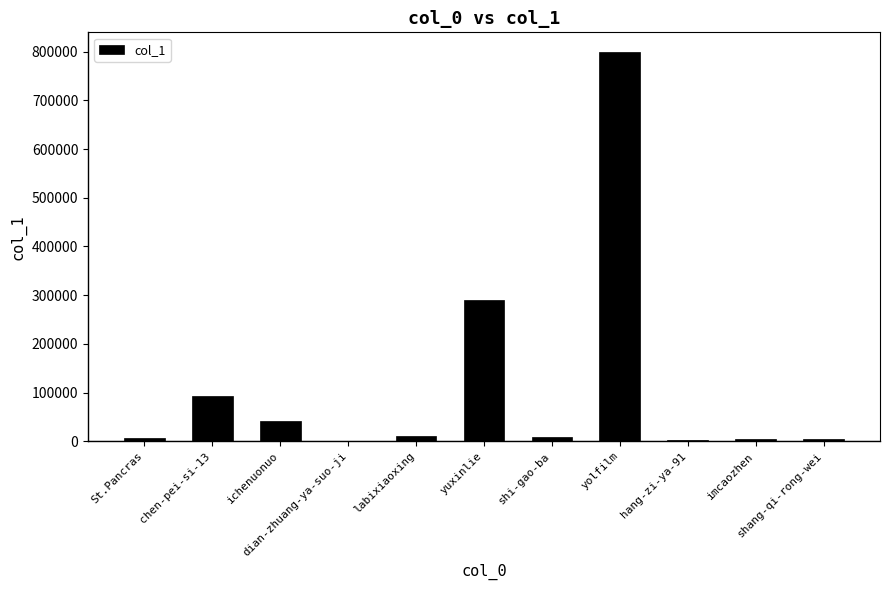

What is the maximum value shown in the chart?

799956